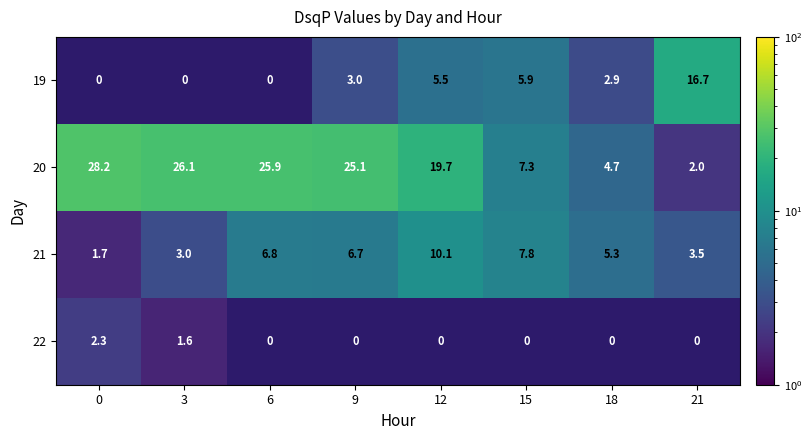

Where is 21 nearest to the value 5?

18